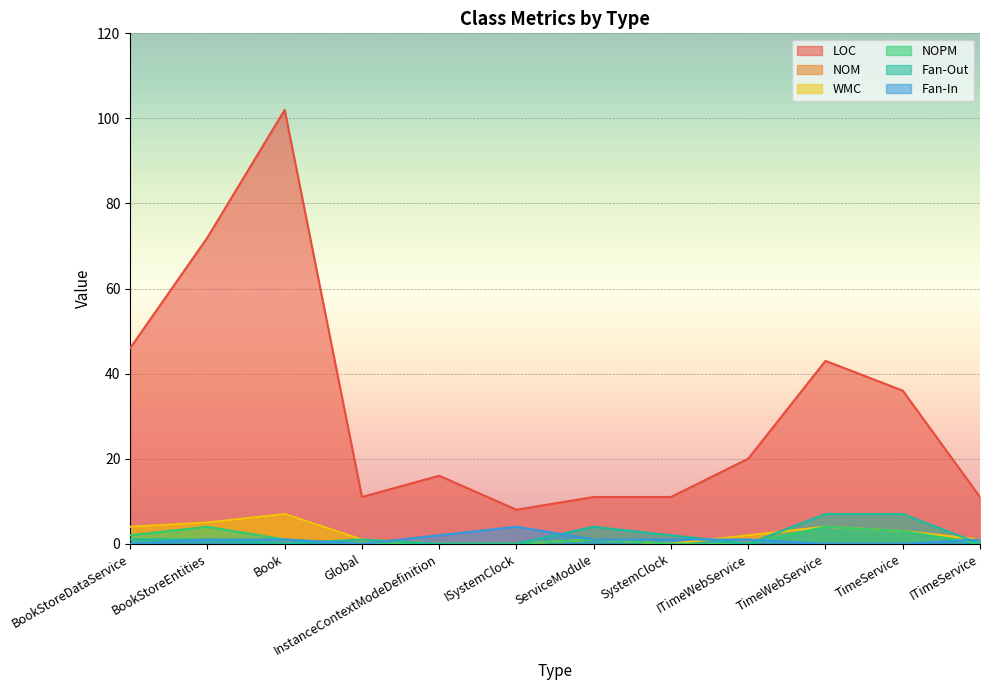

At which label is LOC closest to 55?

BookStoreDataService